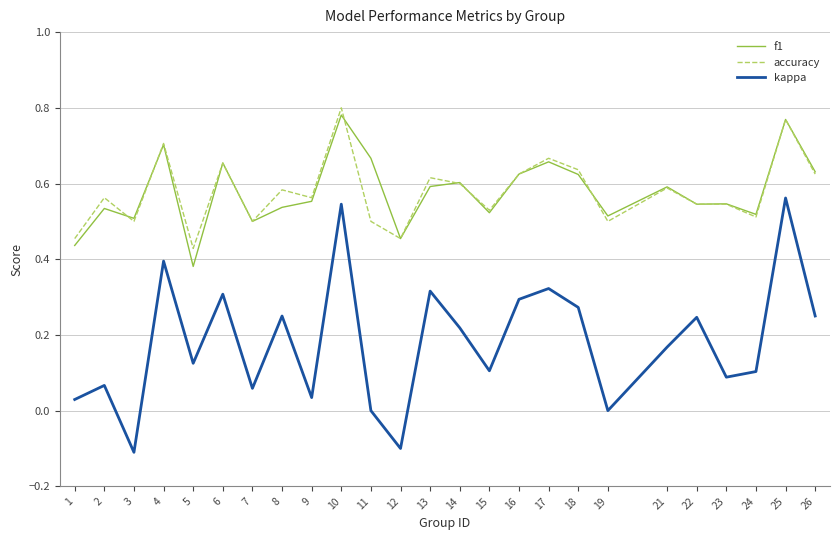

What is the total value across all series at 24?

1.1